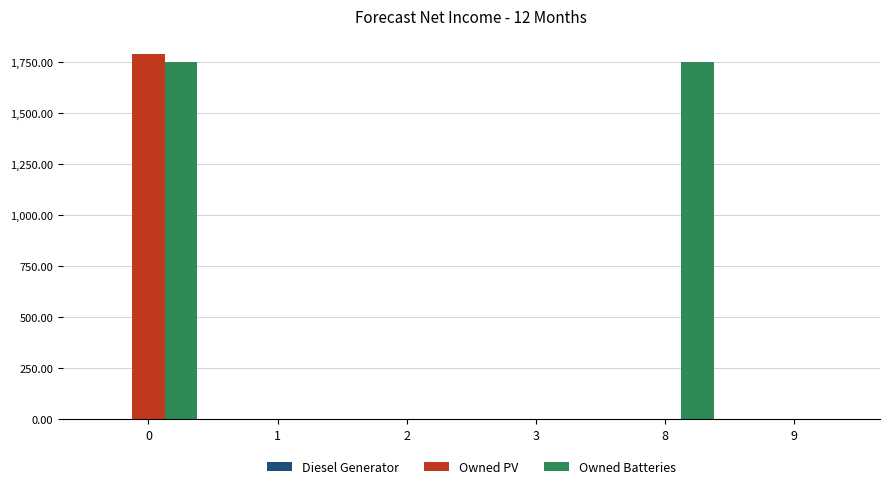

Which series changed the most between 1 and 8?

Owned Batteries